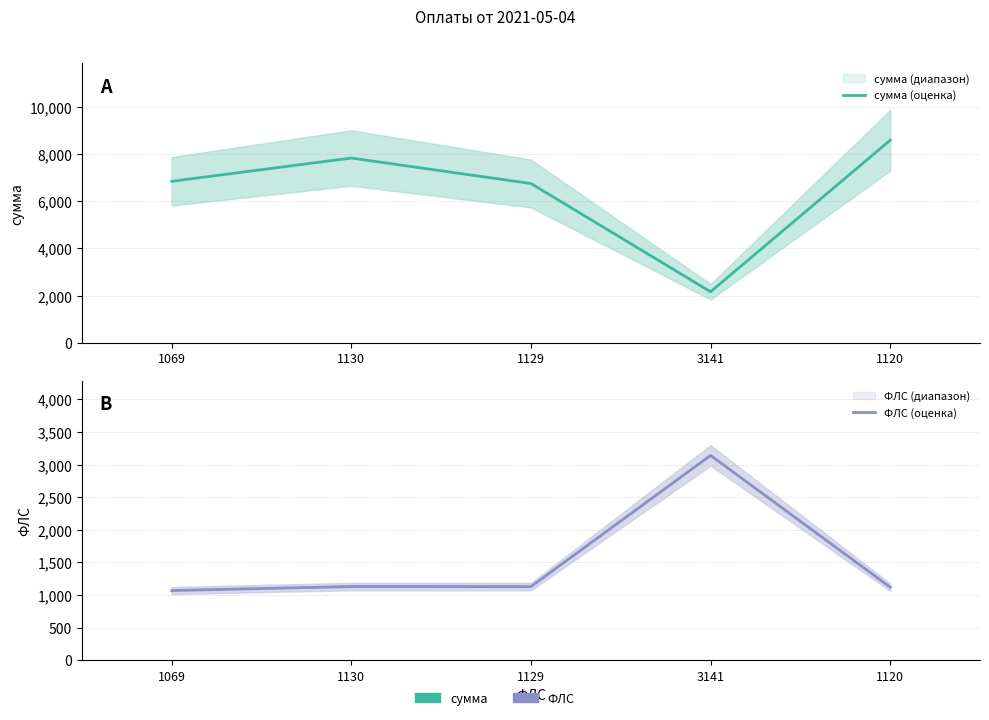

Reading left to right, transcribe all the data shown in this chart.

сумма (оценка): 6847.5	7834.0	6754.6	2165.7	8588.9
ФЛС (оценка): 1069.0	1130.0	1129.0	3141.0	1120.0